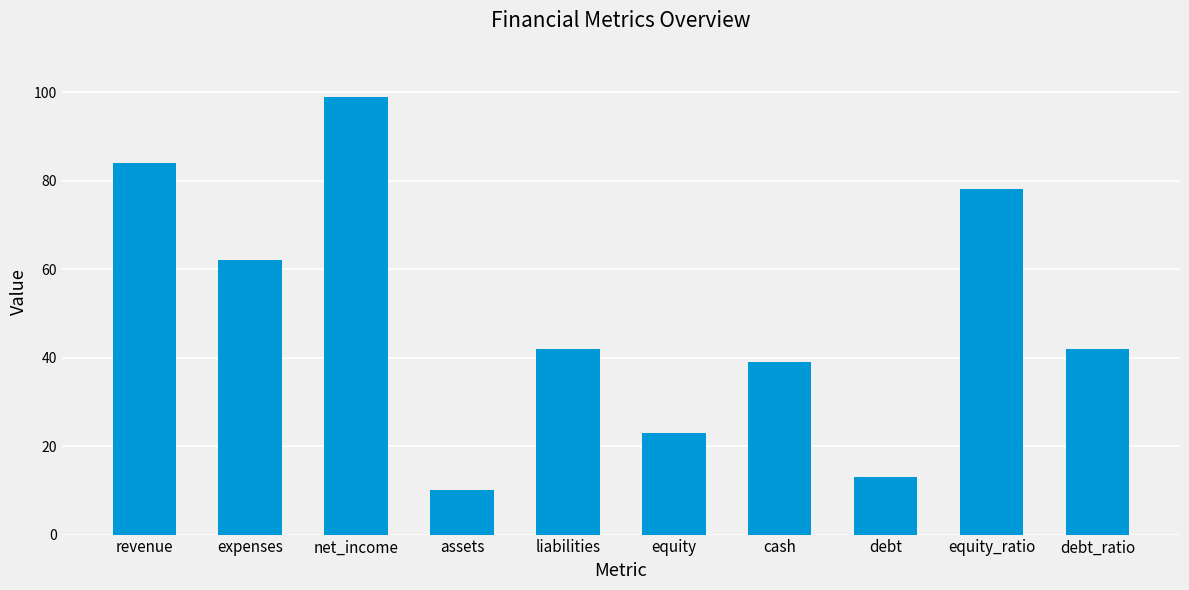

At which label is the value closest to 54?

expenses